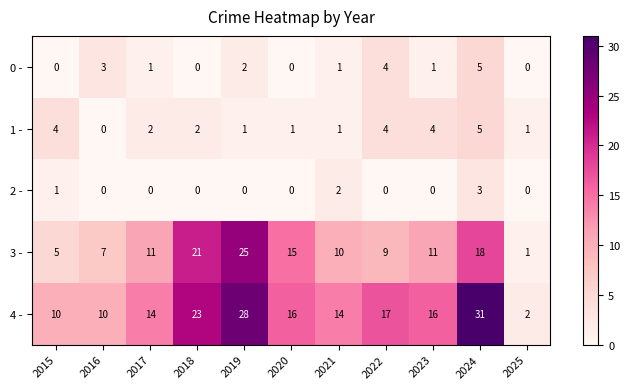

How many data points in 1 - are less than 2?

5